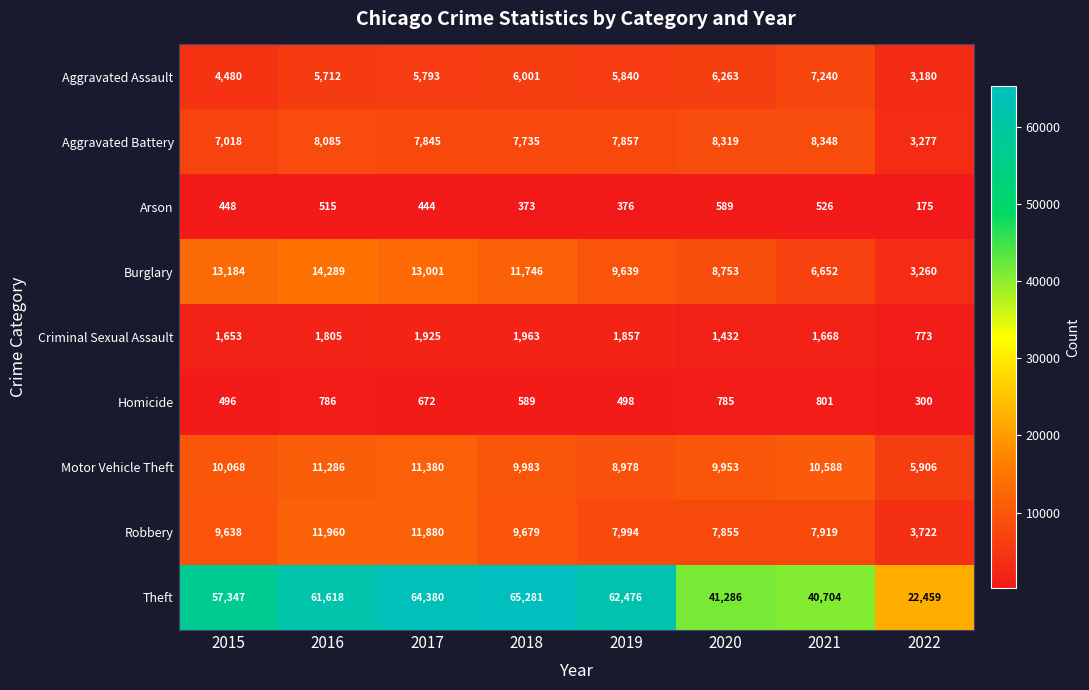

At which category is the sum across all series the highest?

2017